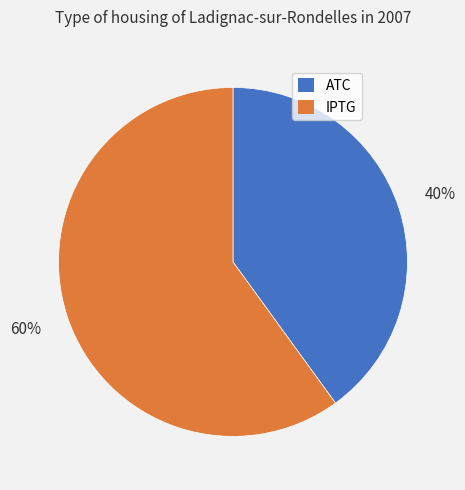

To the nearest percent, what is the difference between the largest and smallest slice percentages?

20%